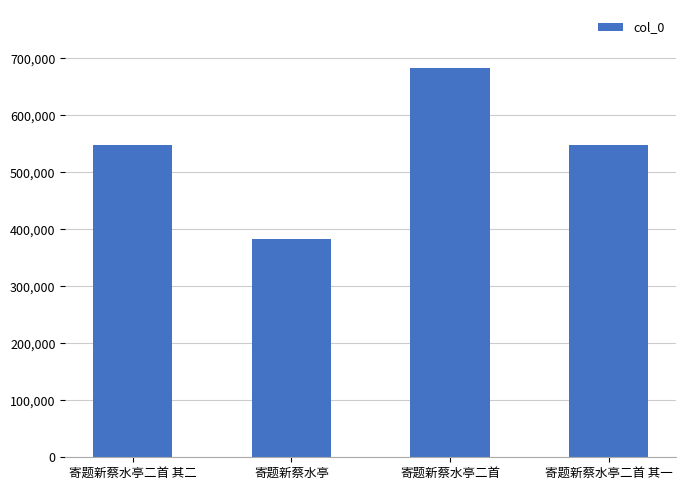

The chart shows a value of 462800 at 寄题新蔡水亭二首. True or false?

False